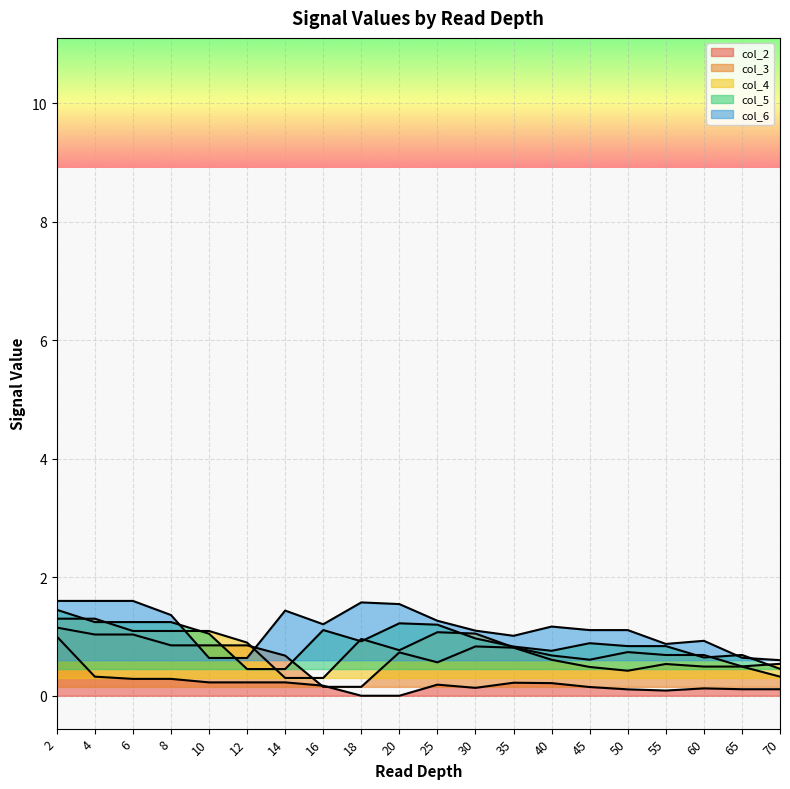

Is it true that col_2 equals 0.4 at 2?

False